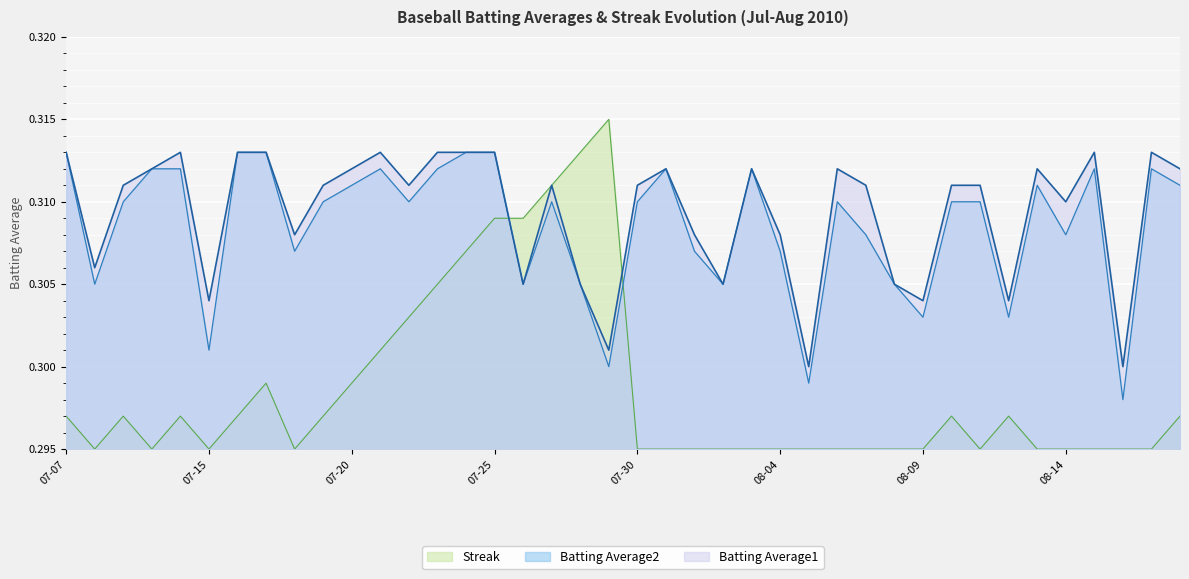

Reading right to left, list all the values displayed in this chart.

Batting Average1: 0.3	0.3	0.3	0.3	0.3	0.3	0.3	0.3	0.3	0.3	0.3	0.3	0.3	0.3	0.3	0.3	0.3	0.3	0.3	0.3	0.3	0.3	0.3	0.3	0.3	0.3	0.3	0.3	0.3	0.3	0.3	0.3	0.3	0.3	0.3	0.3	0.3	0.3	0.3	0.3
Batting Average2: 0.3	0.3	0.3	0.3	0.3	0.3	0.3	0.3	0.3	0.3	0.3	0.3	0.3	0.3	0.3	0.3	0.3	0.3	0.3	0.3	0.3	0.3	0.3	0.3	0.3	0.3	0.3	0.3	0.3	0.3	0.3	0.3	0.3	0.3	0.3	0.3	0.3	0.3	0.3	0.3
Streak: 0.3	0.3	0.3	0.3	0.3	0.3	0.3	0.3	0.3	0.3	0.3	0.3	0.3	0.3	0.3	0.3	0.3	0.3	0.3	0.3	0.3	0.3	0.3	0.3	0.3	0.3	0.3	0.3	0.3	0.3	0.3	0.3	0.3	0.3	0.3	0.3	0.3	0.3	0.3	0.3